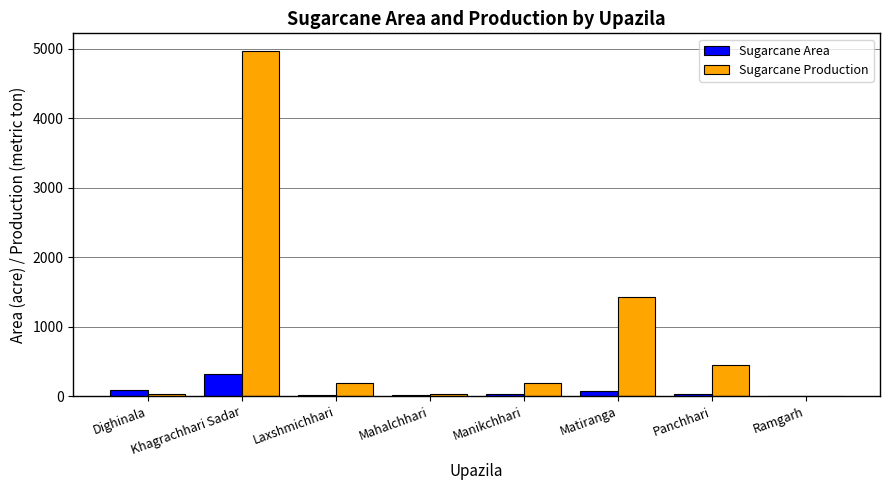

Which series has the widest spread of values?

Sugarcane Production